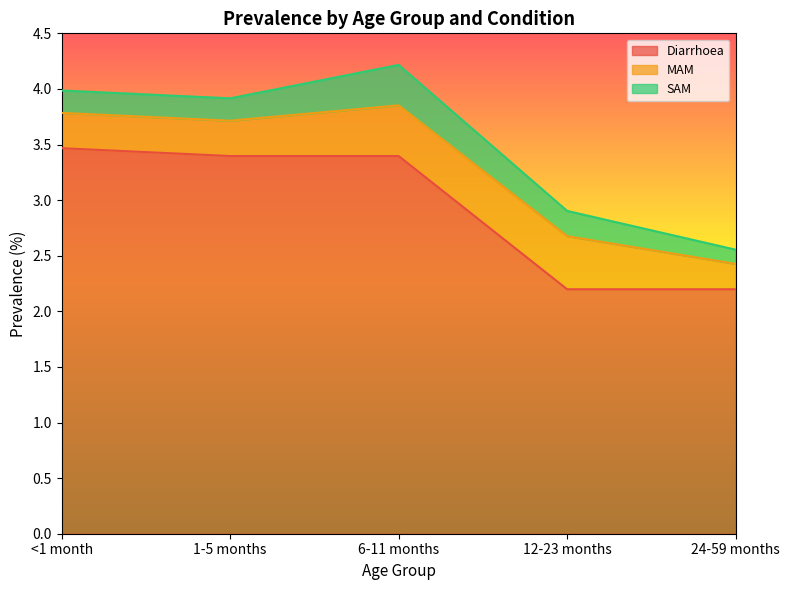

Which series has the largest total across all categories?

Diarrhoea